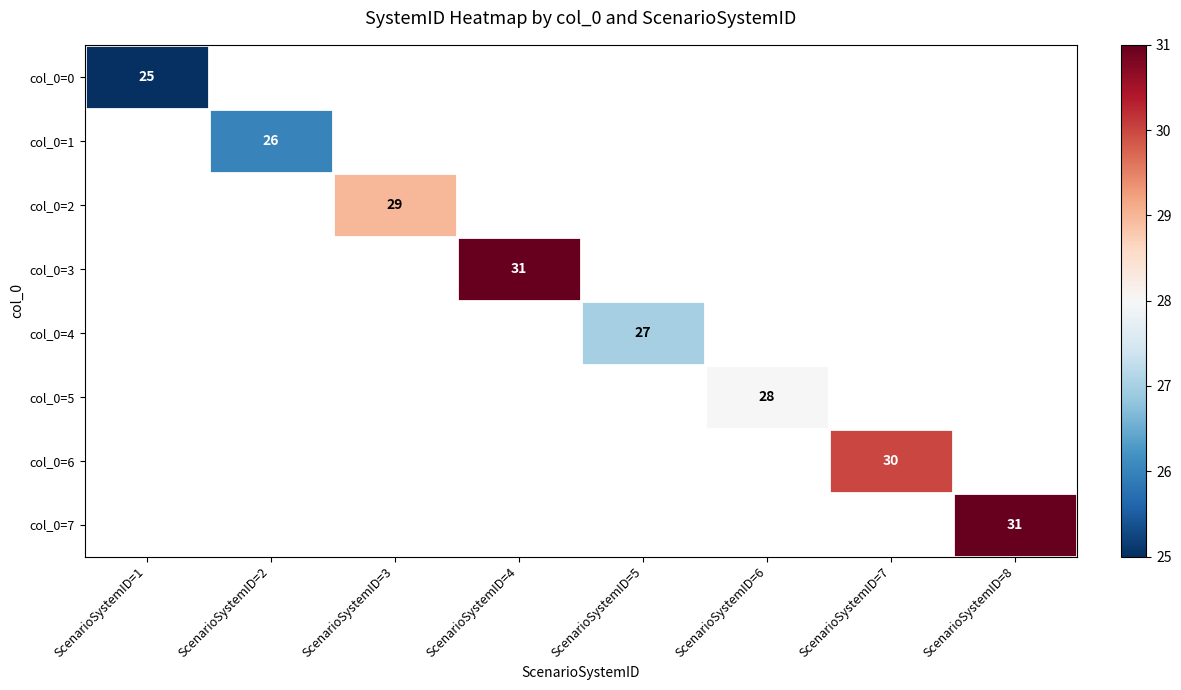

The col_0=0 series shows 12 at ScenarioSystemID=1. True or false?

False